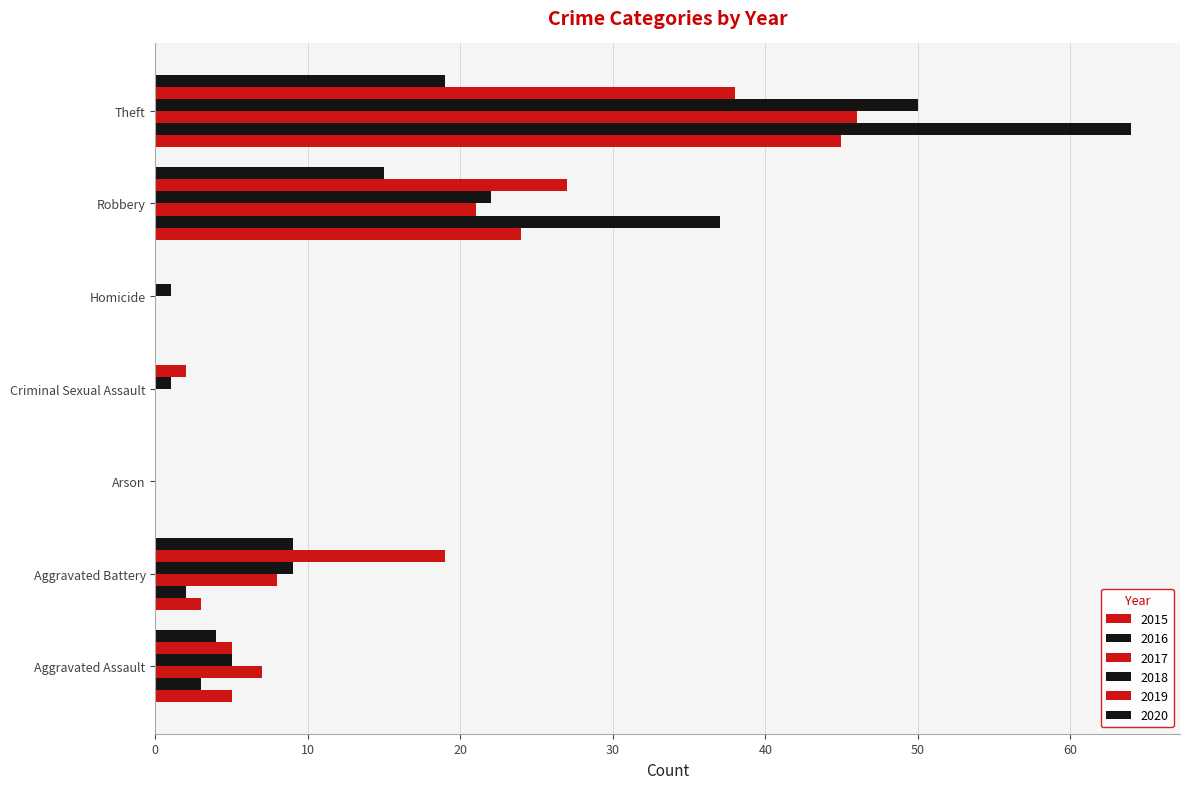

What is the label of the 1st bar from the right?

Theft